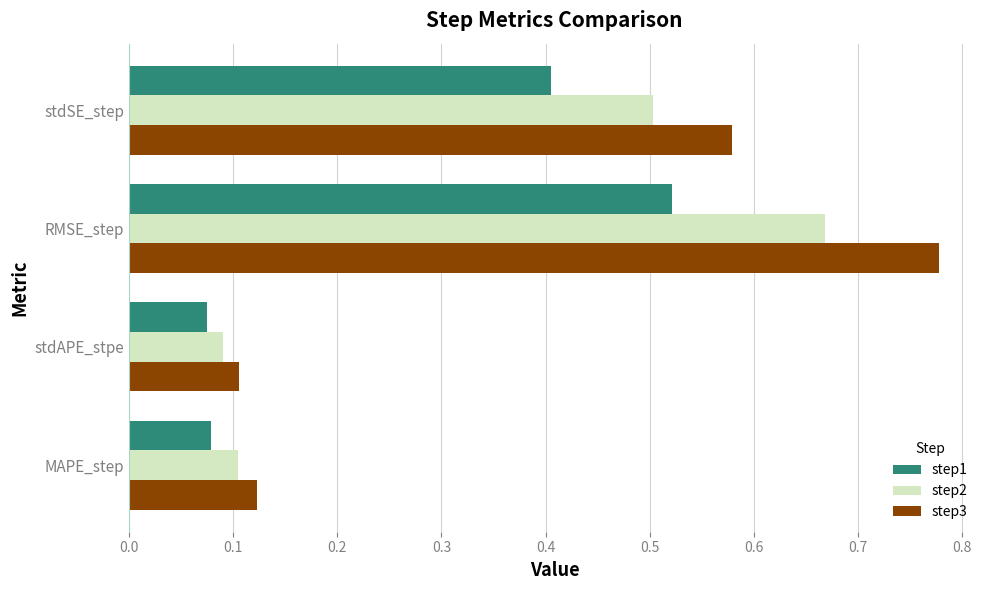

How many step2 values are between 0 and 1?

4